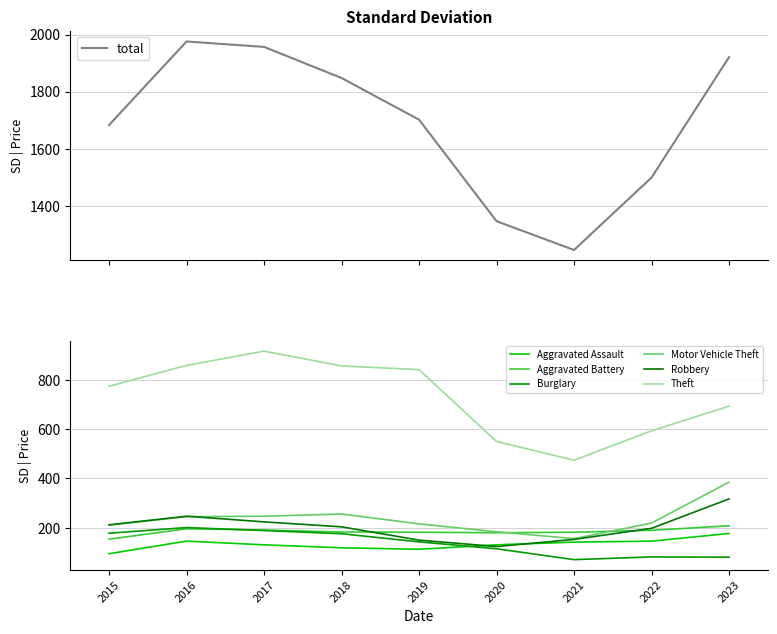

What value does the Motor Vehicle Theft series have at 2019?

216